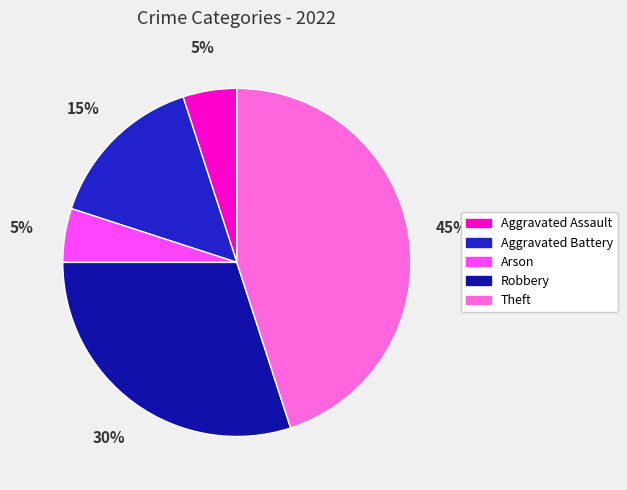

How many slices are in this pie chart?

5